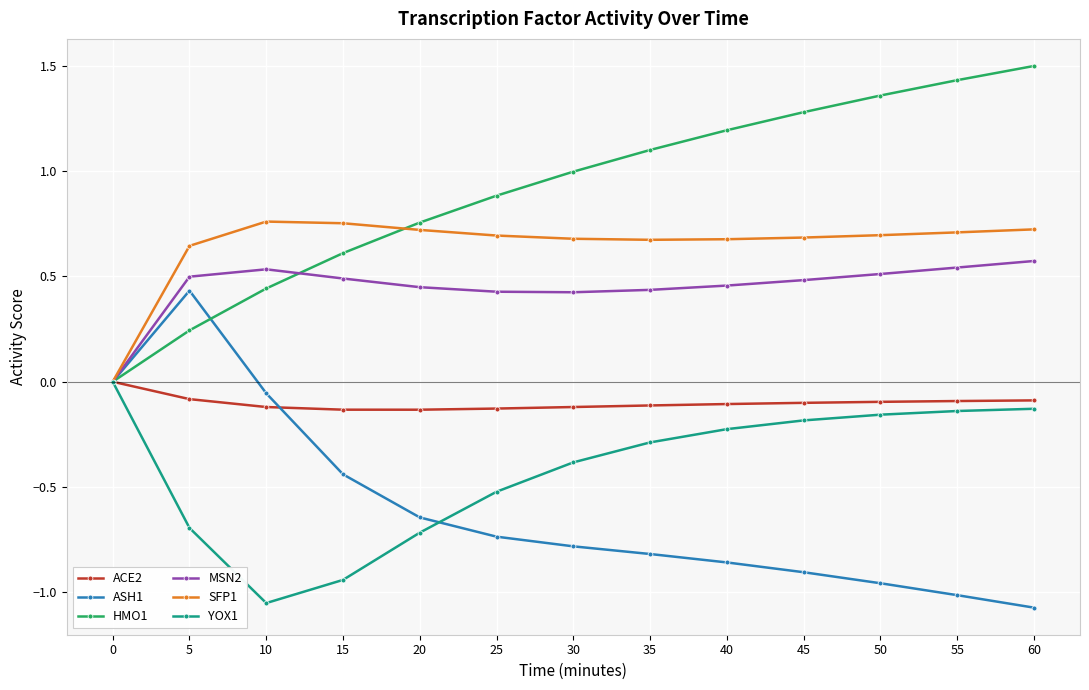

Which series has the largest total across all categories?

HMO1